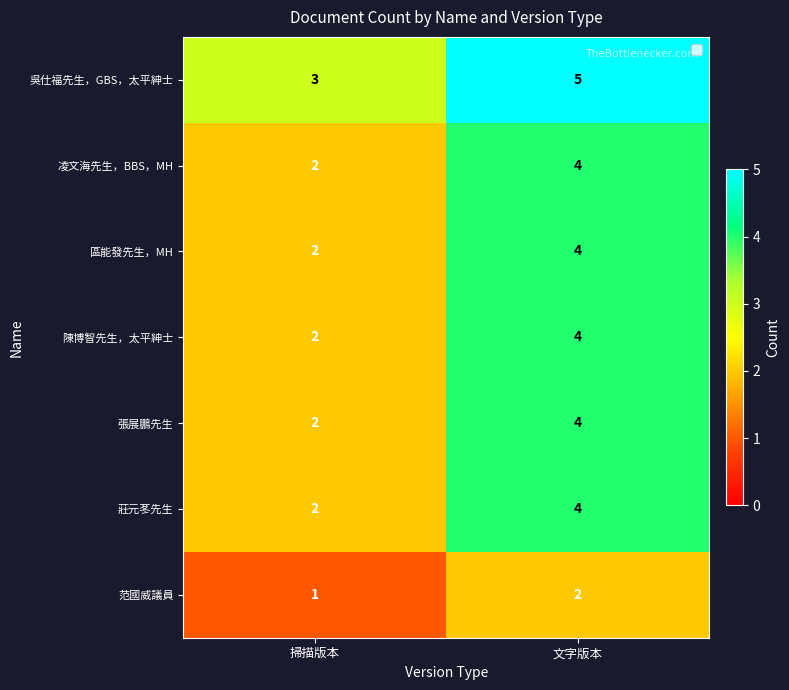

How many categories are shown in the chart?

2